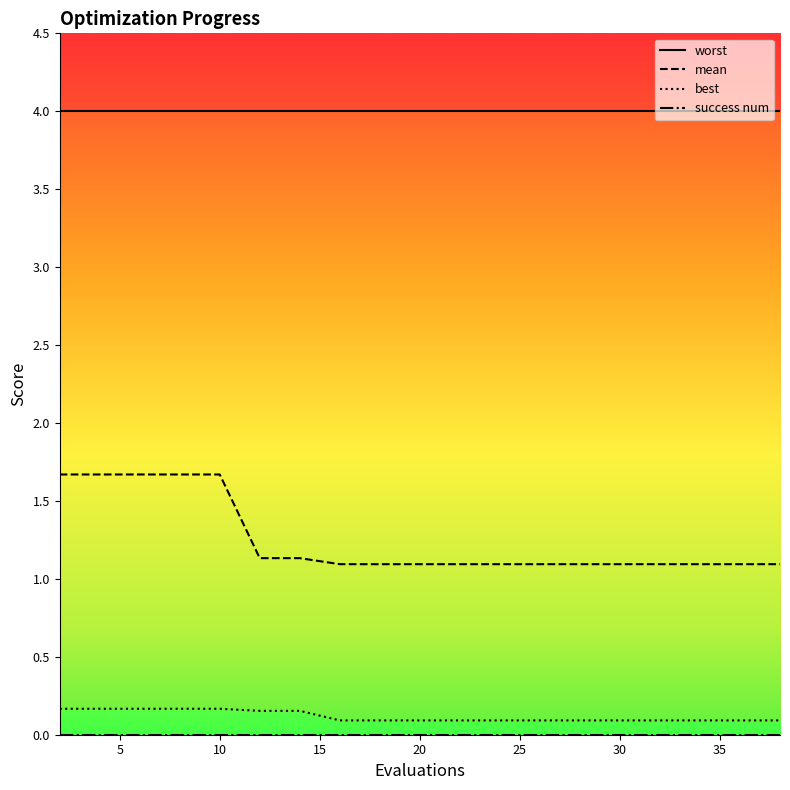

The mean series shows 0.5 at 20. True or false?

False